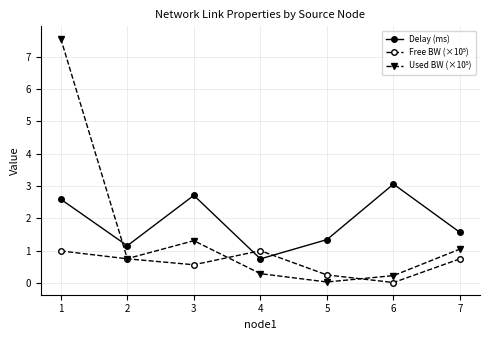

How many data points in Delay (ms) are less than 1?

1